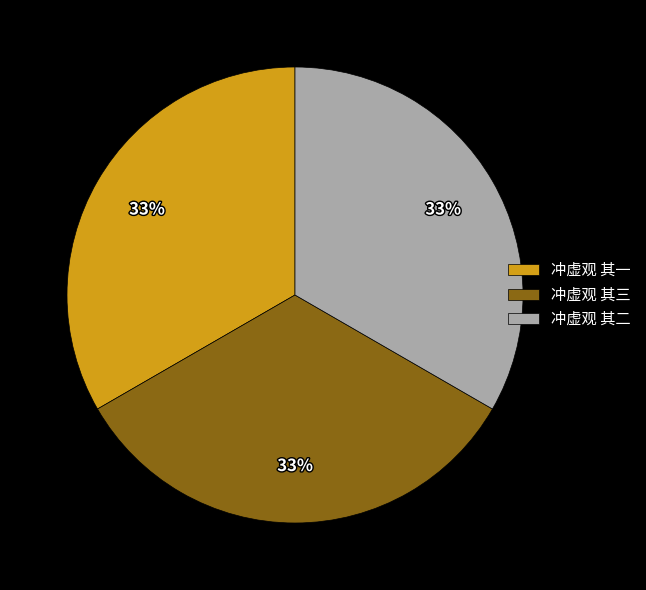

To the nearest percent, what is the average slice percentage?

33%